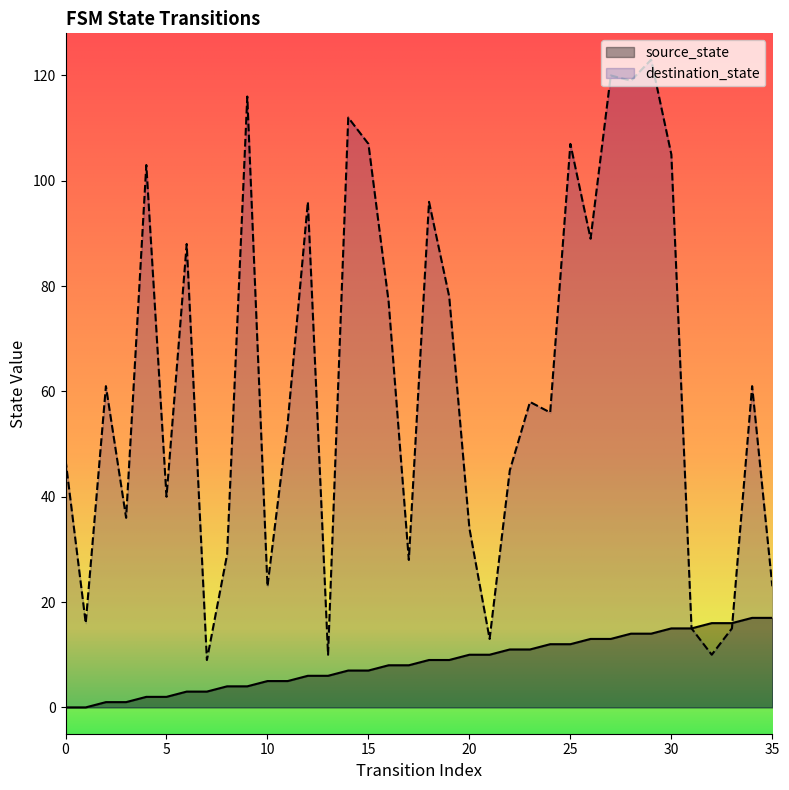

The value of destination_state at 14 is 53. True or false?

False